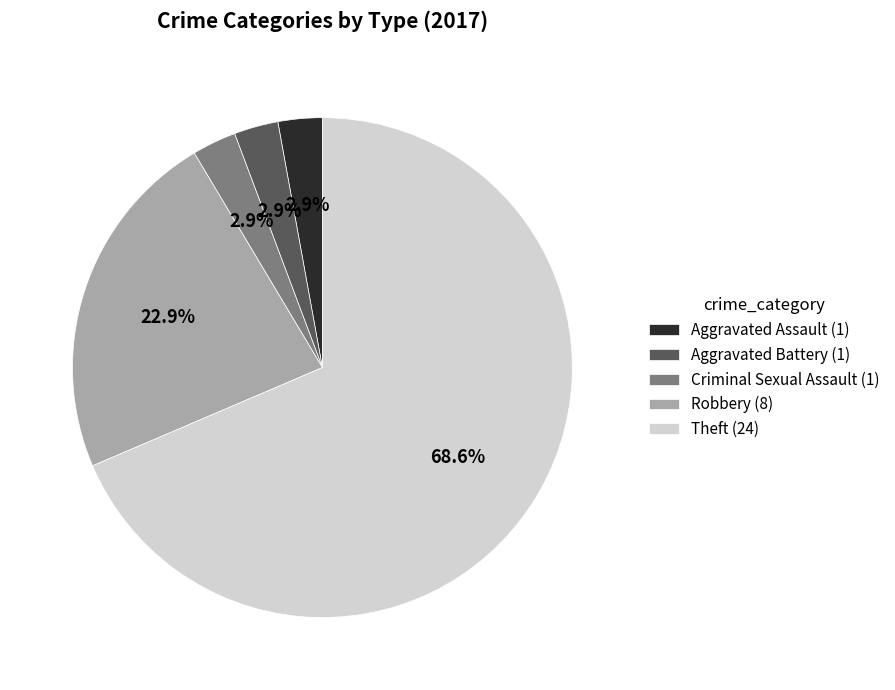

The Criminal Sexual Assault slice represents 3% of the pie. True or false?

True